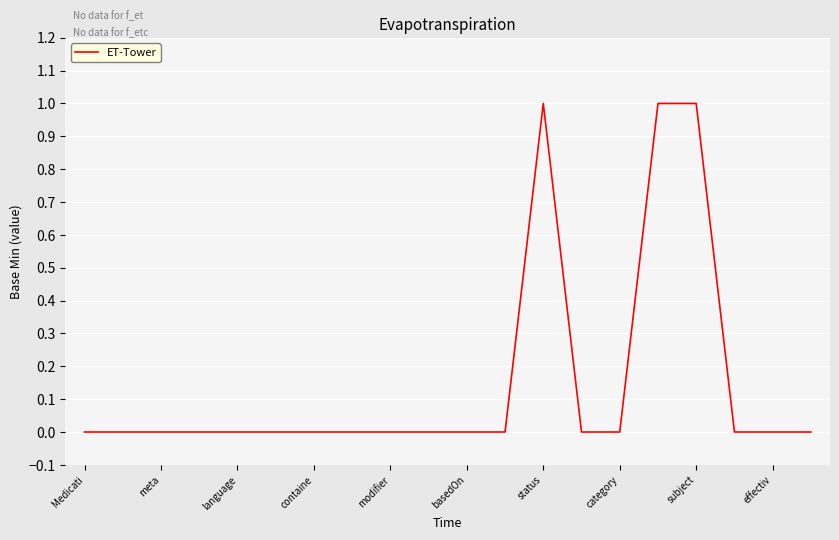

Does the chart display data point markers on the line(s)?

No